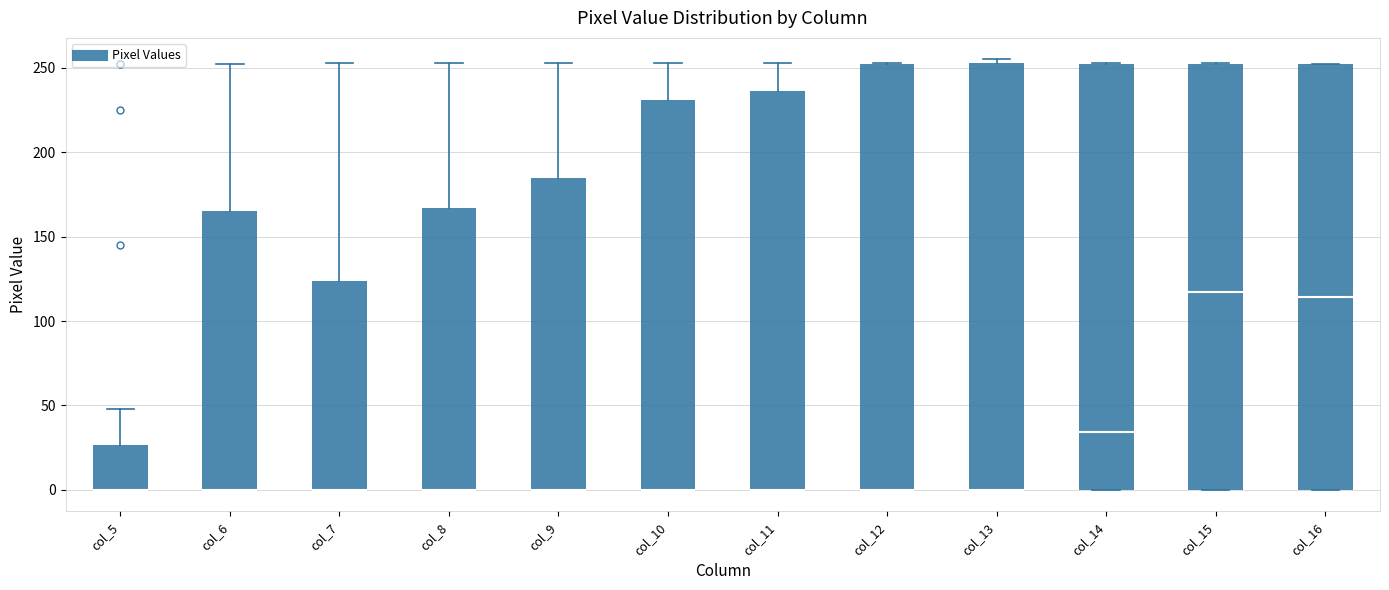

Reading left to right, read every box against the y-axis: the position of its median line, the range the box covers, and the ends of its whiskers. The values are not printed on the chart, so give them approximately, as read against the axis.

col_5: median 0 (drawn on the box's lower edge), box 0 to 25, whiskers 0 to 50
col_6: median 0 (drawn on the box's lower edge), box 0 to 165, whiskers 0 to 250
col_7: median 0 (drawn on the box's lower edge), box 0 to 125, whiskers 0 to 255
col_8: median 0 (drawn on the box's lower edge), box 0 to 165, whiskers 0 to 255
col_9: median 0 (drawn on the box's lower edge), box 0 to 185, whiskers 0 to 255
col_10: median 0 (drawn on the box's lower edge), box 0 to 230, whiskers 0 to 255
col_11: median 0 (drawn on the box's lower edge), box 0 to 235, whiskers 0 to 255
col_12: median 0 (drawn on the box's lower edge), box 0 to 250, whiskers 0 to 255
col_13: median 0 (drawn on the box's lower edge), box 0 to 255, whiskers 0 to 255 (just above the box's upper edge)
col_14: median 35, box 0 to 250, whiskers 0 to 255
col_15: median 115, box 0 to 250, whiskers 0 to 255
col_16: median 115, box 0 to 250, whiskers 0 to 250